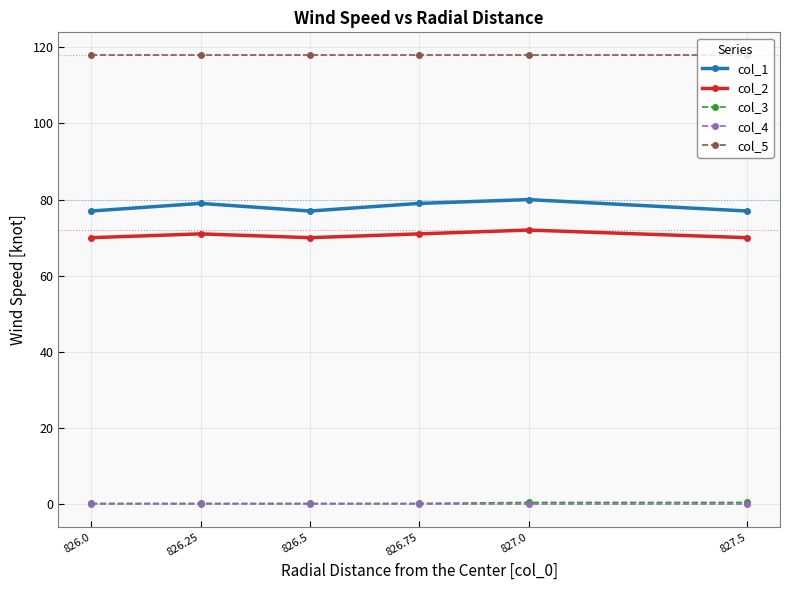

Is it true that col_3 equals 0.5 at 827.5?

True